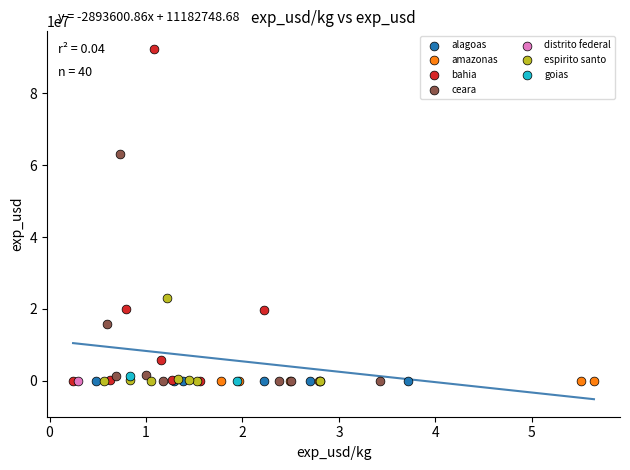

Which series contains the highest Y value?

bahia